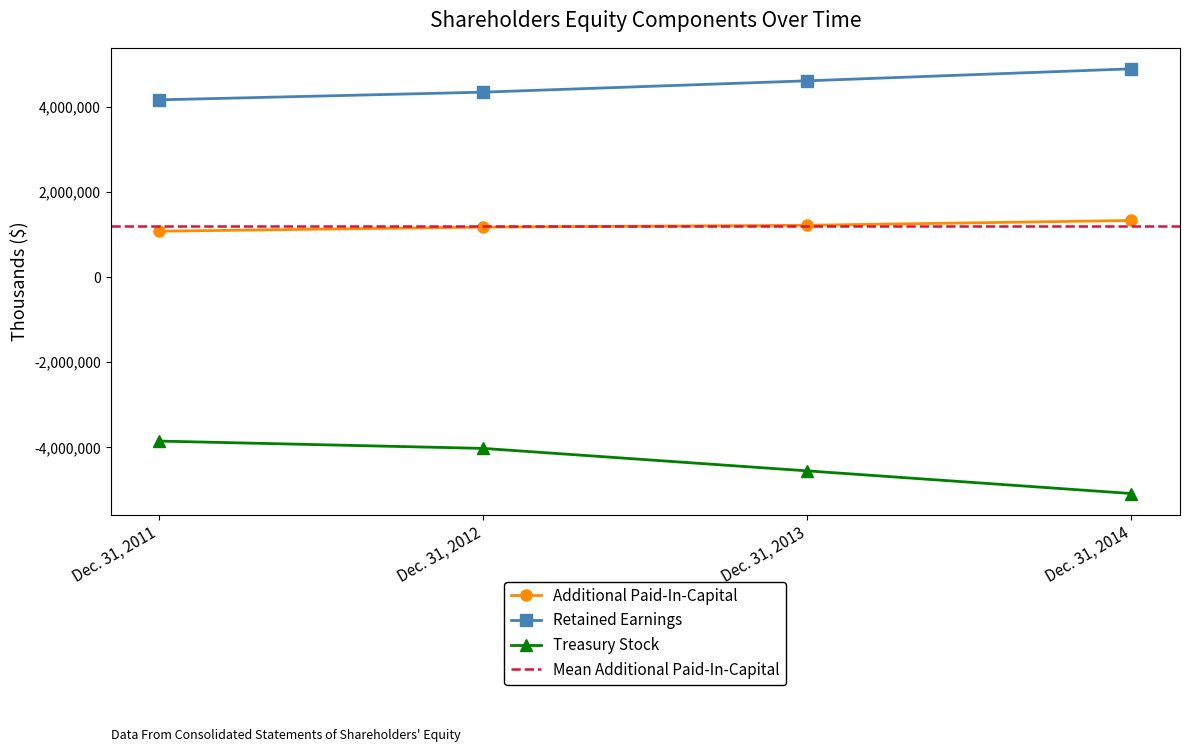

What value does the Retained Earnings series have at Dec. 31, 2014?

4887187